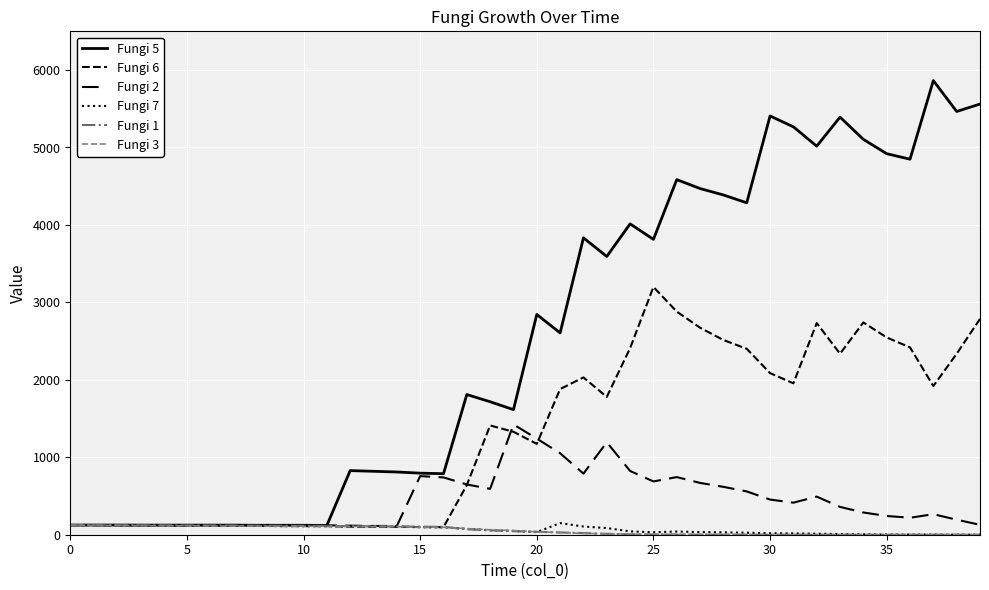

At which category does the chart reach its peak across all series?

37